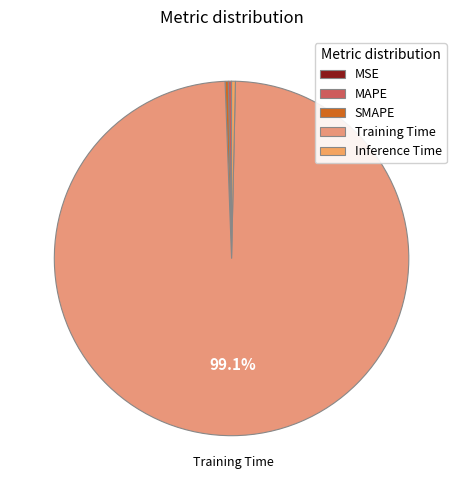

Combined, do MAPE and SMAPE account for over 50%?

No